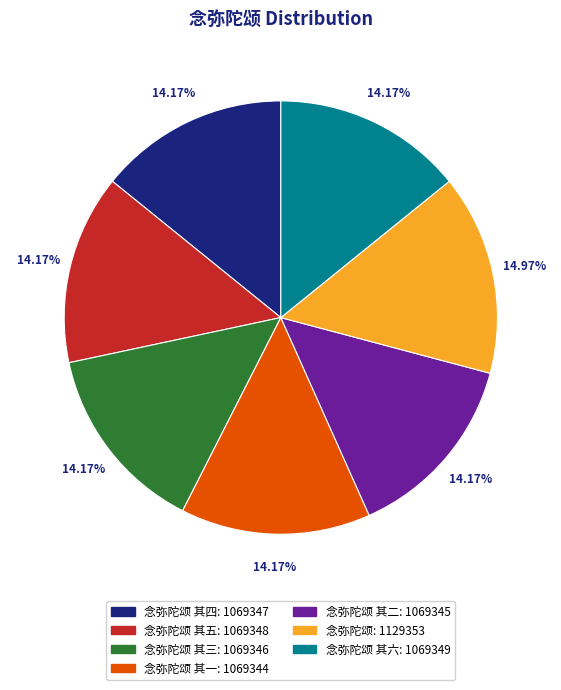

Combined, do 念弥陀颂 其四: 1069347 and 念弥陀颂 其二: 1069345 account for over 50%?

No